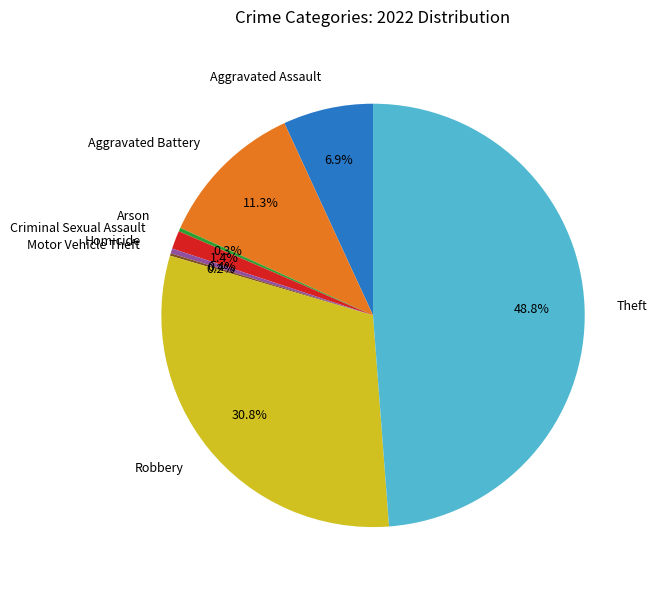

What percentage is the Aggravated Assault slice, to the nearest percent?

7%